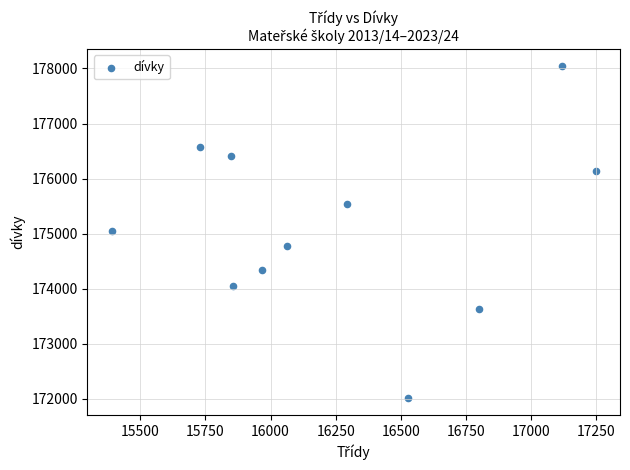

What is the average X value?

16259